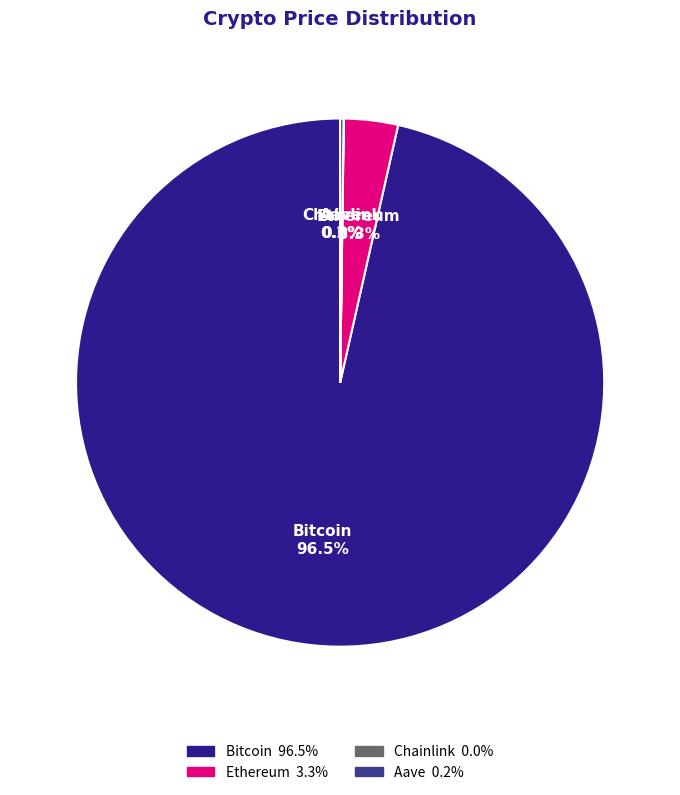

Between Bitcoin and Ethereum, which is larger?

Bitcoin